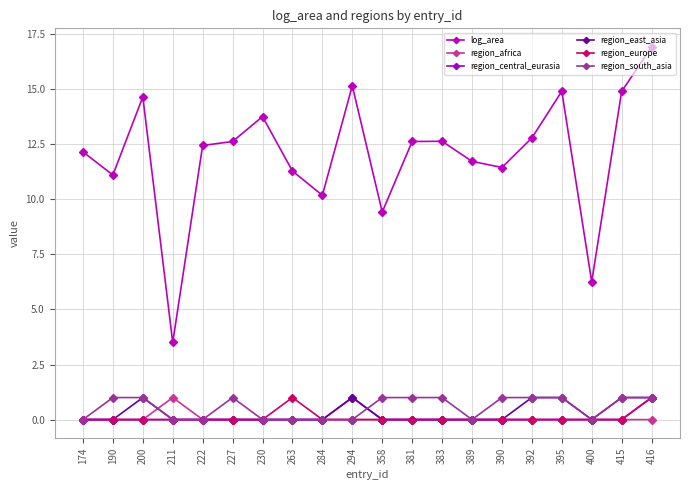

At 230, list the series in order from largest to smallest.

log_area, region_africa, region_central_eurasia, region_east_asia, region_europe, region_south_asia